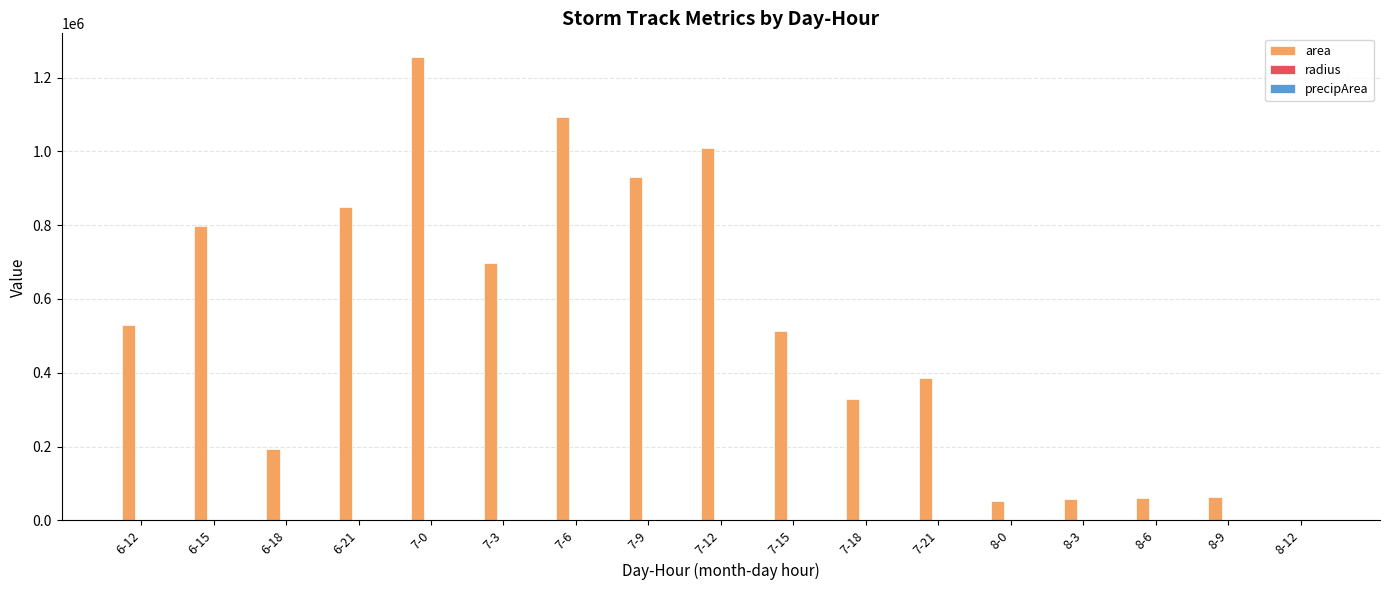

What is the sum of all area values?

8820625.0